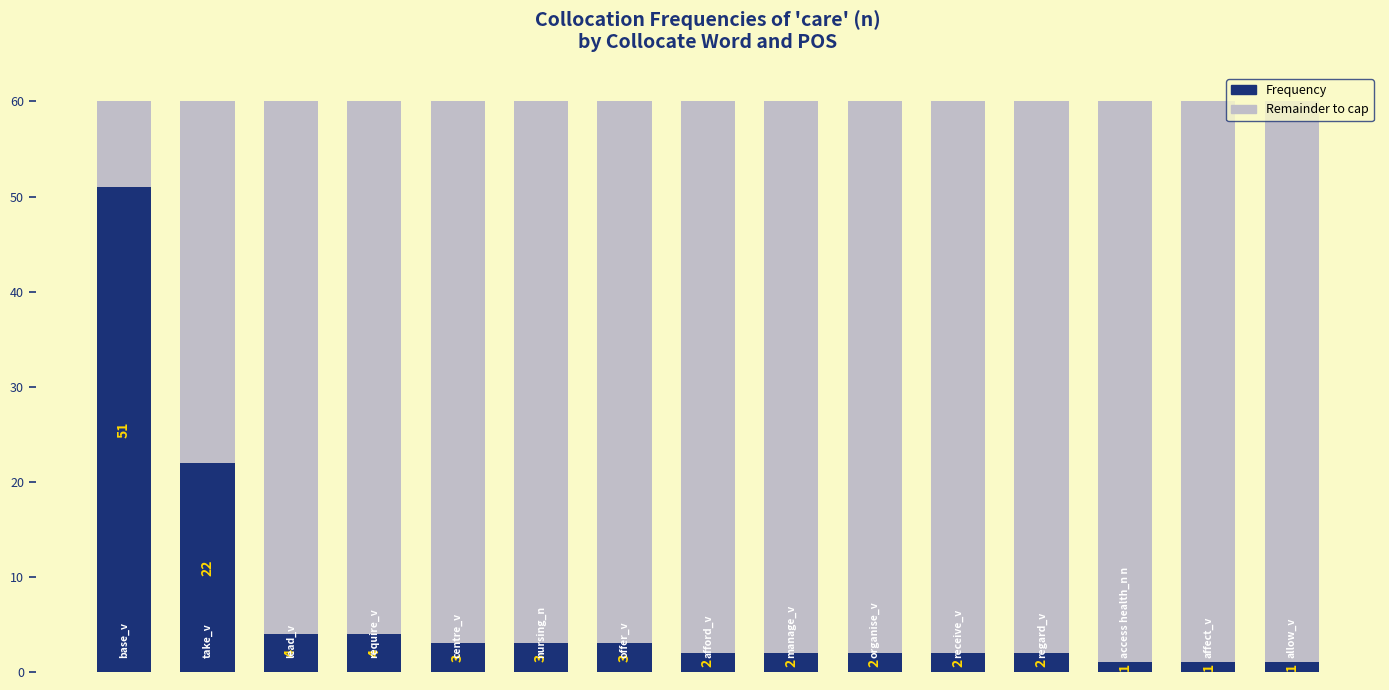

What is the difference between the maximum and second lowest values in the Frequency series?

50